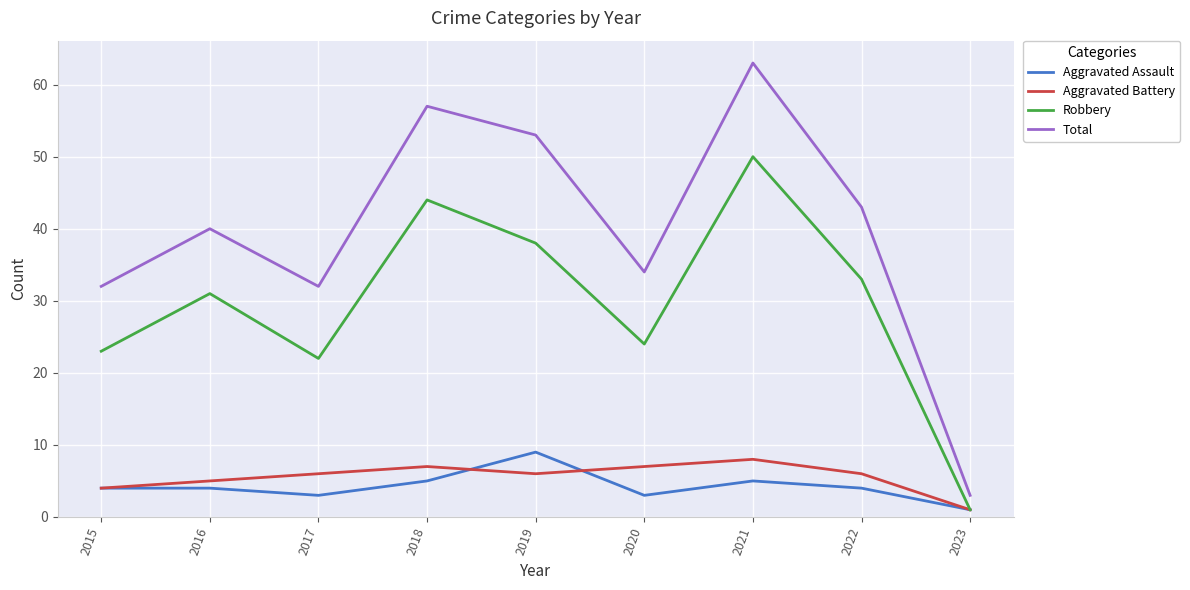

What is the sum of all Robbery values?

266